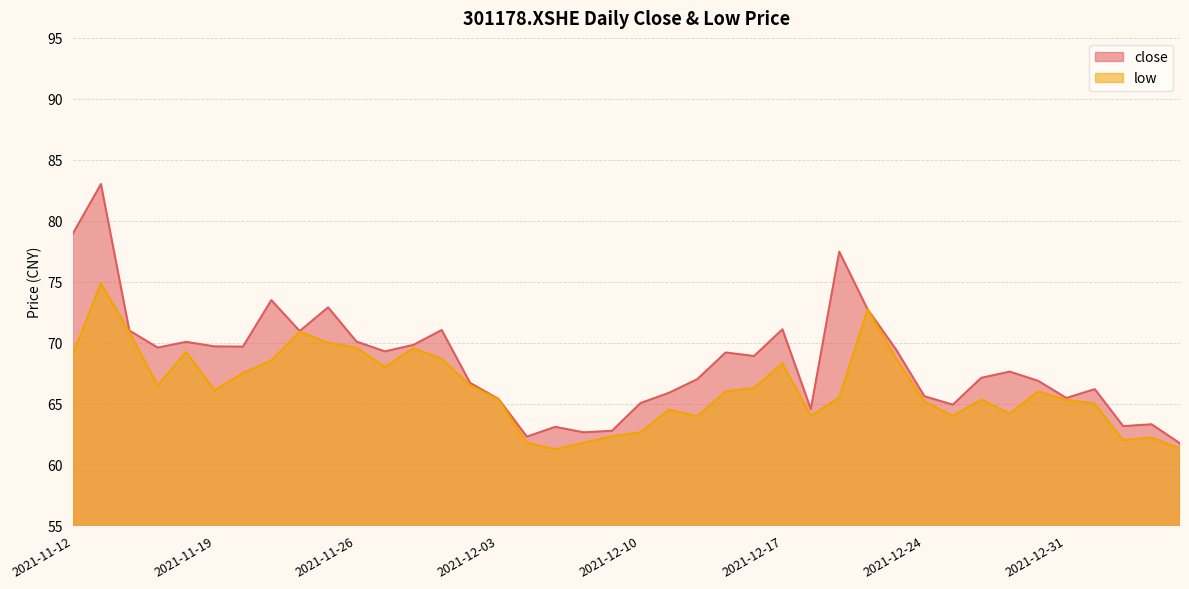

How many lines are shown in the chart?

2